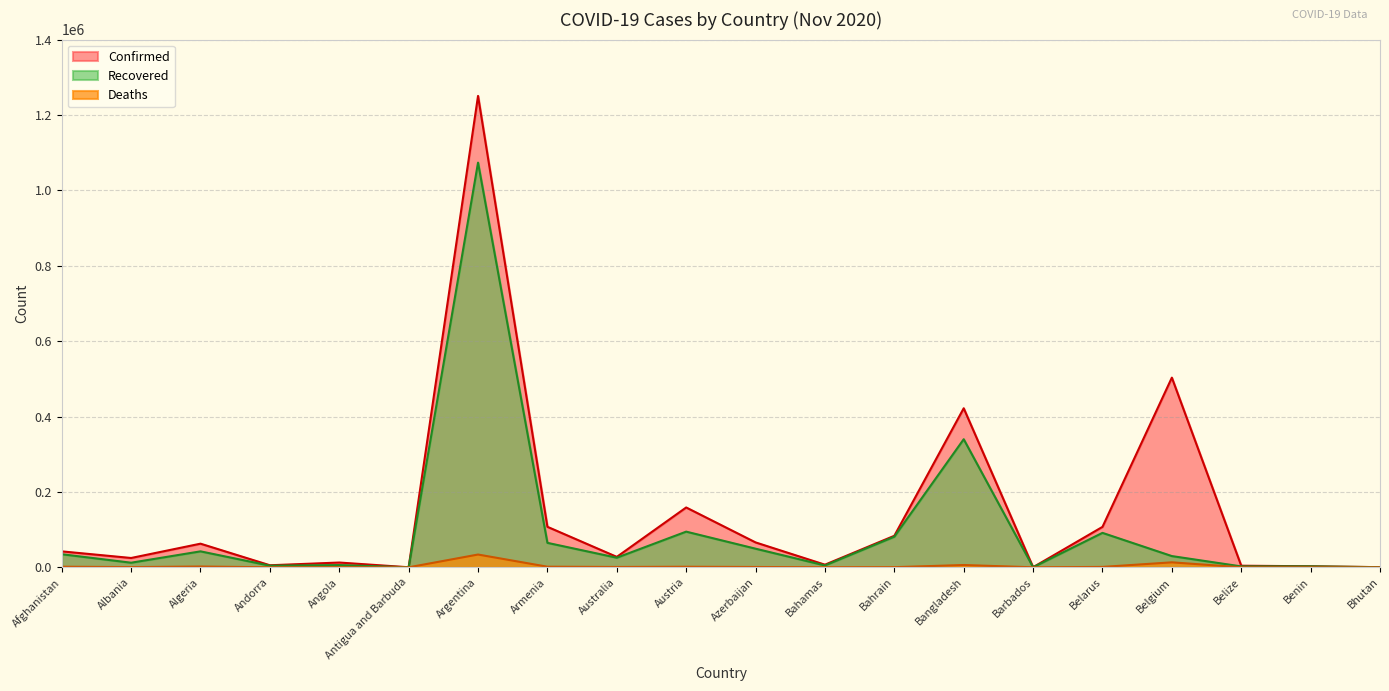

What is the highest value of the Confirmed series?

1250499